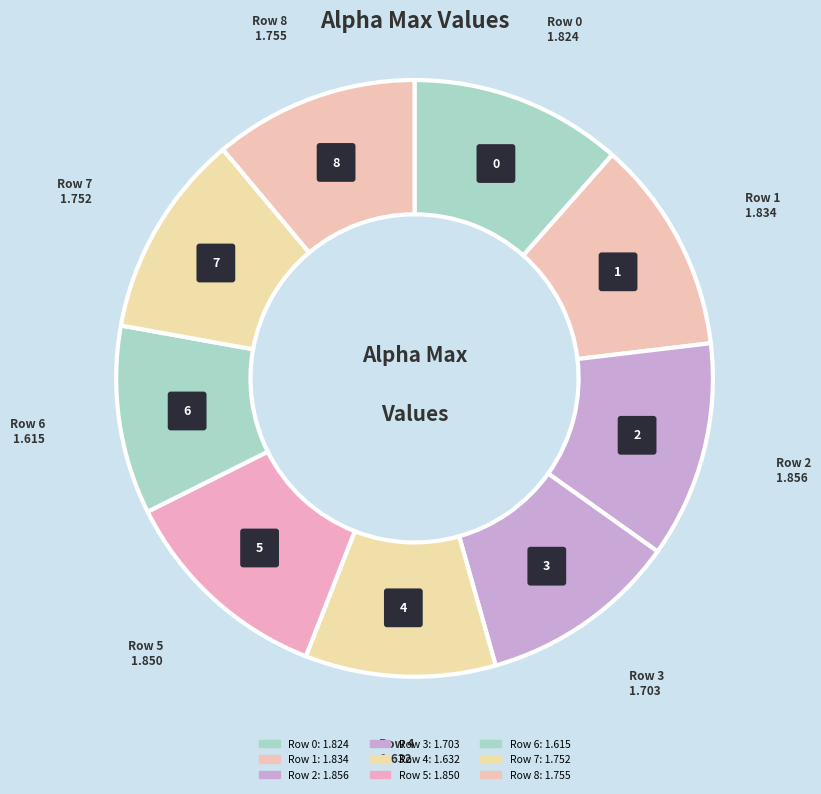

True or false: 7 accounts for 11% of the total.

True